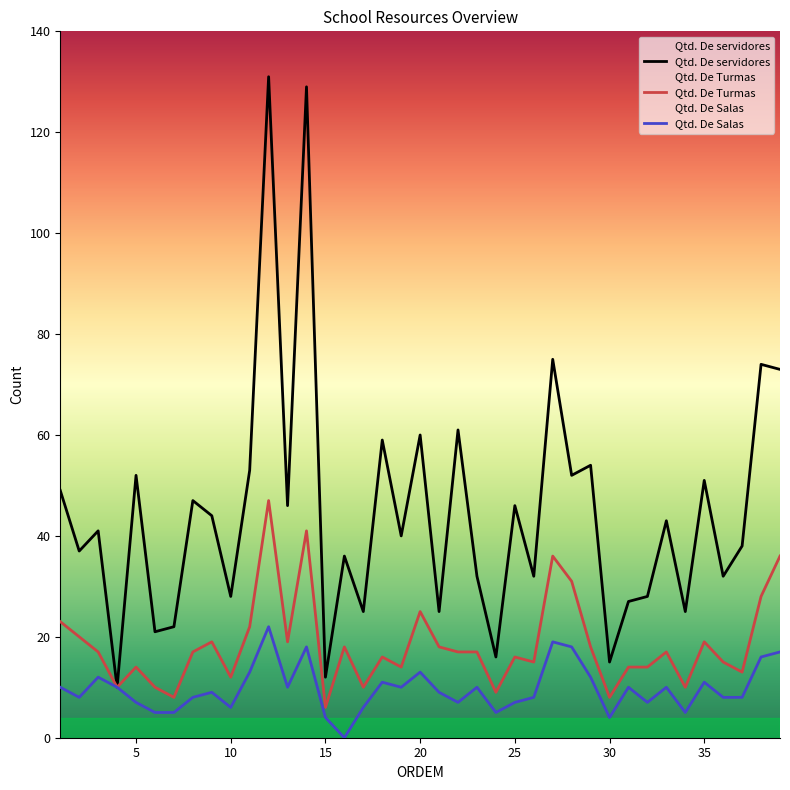

How many lines are shown in the chart?

3